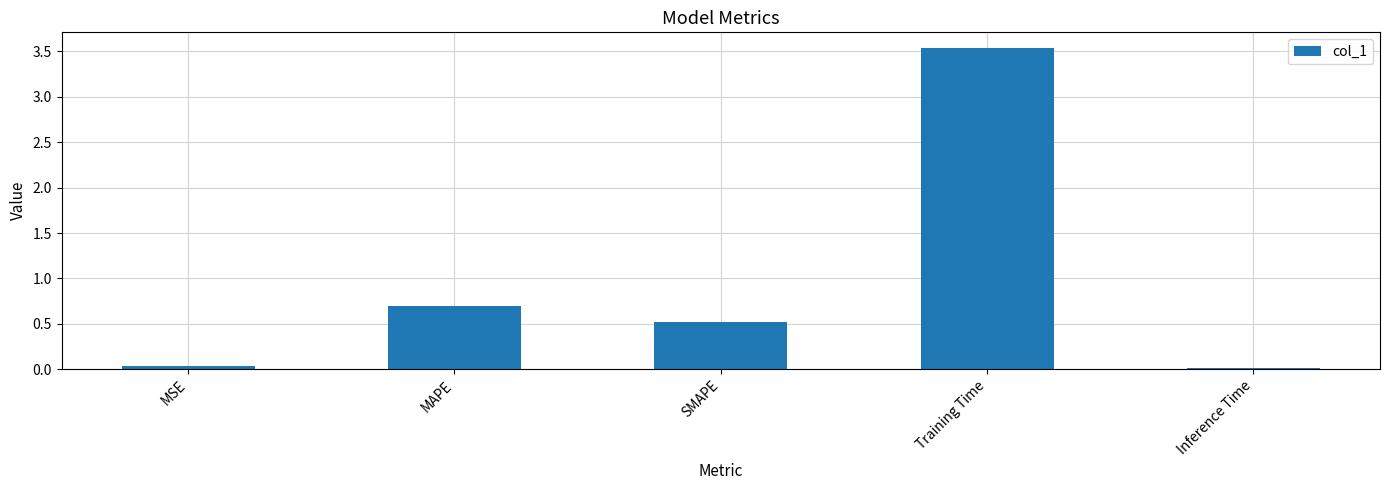

What is the change in value from Training Time to Inference Time?

-3.5